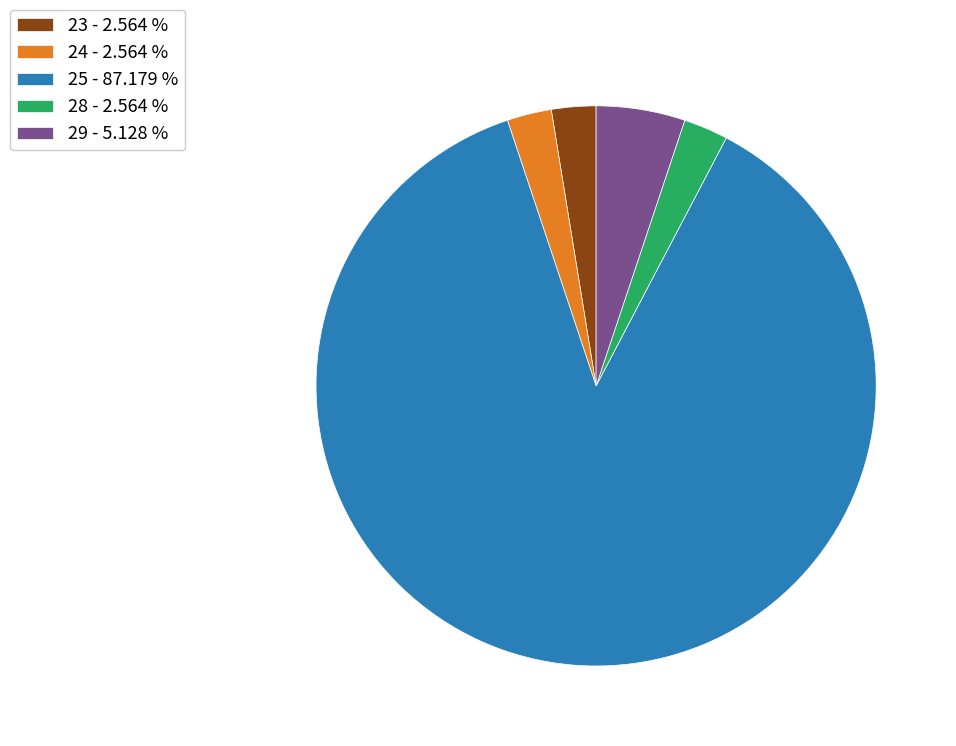

Approximately how many times larger is the value at 23 - 2.564 % compared to 29 - 5.128 %?

0.5